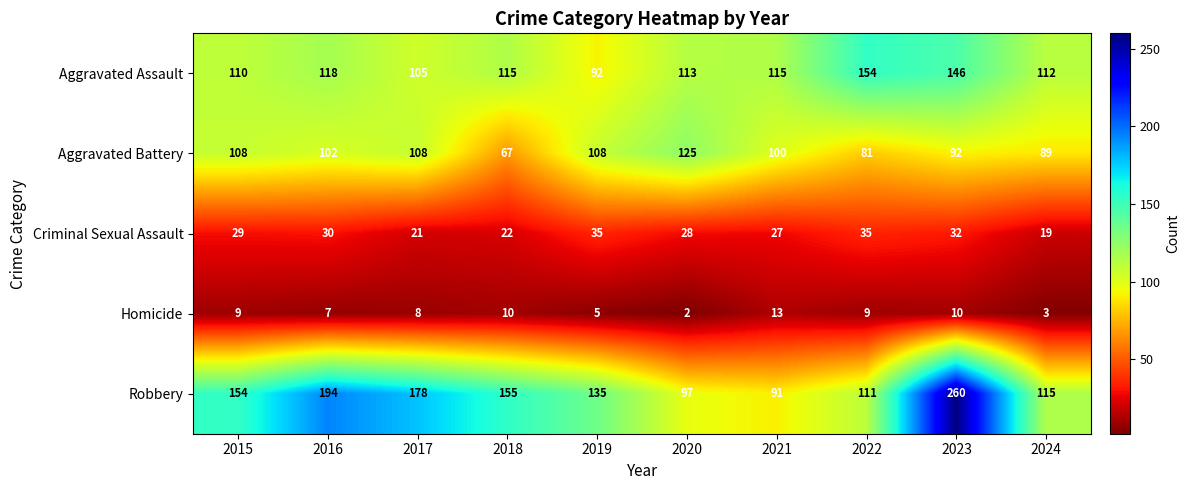

What is the spread (max minus min) of values at 2021?

102